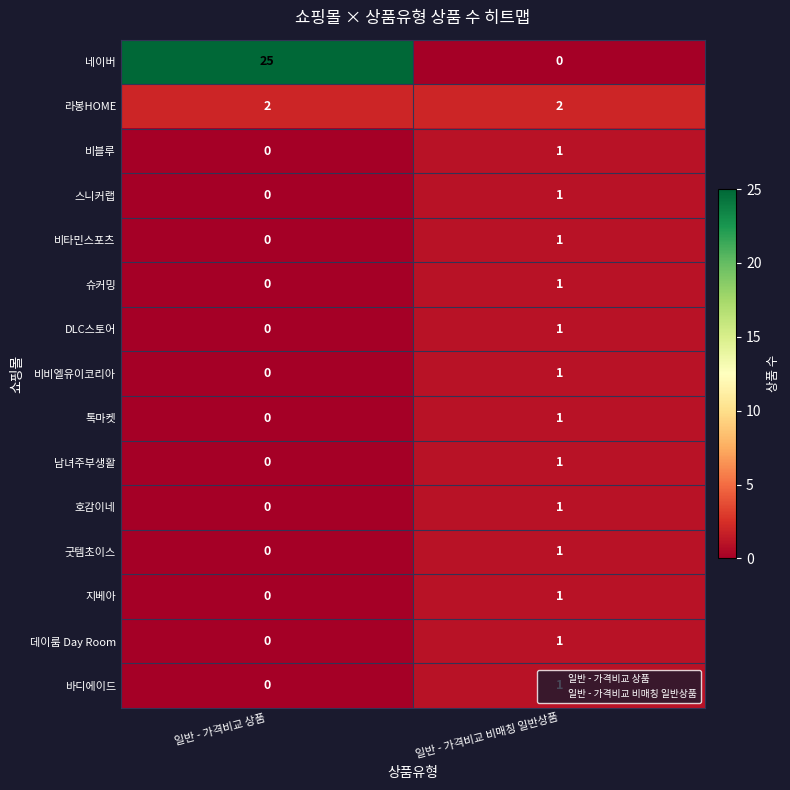

How many categories are shown in the chart?

2